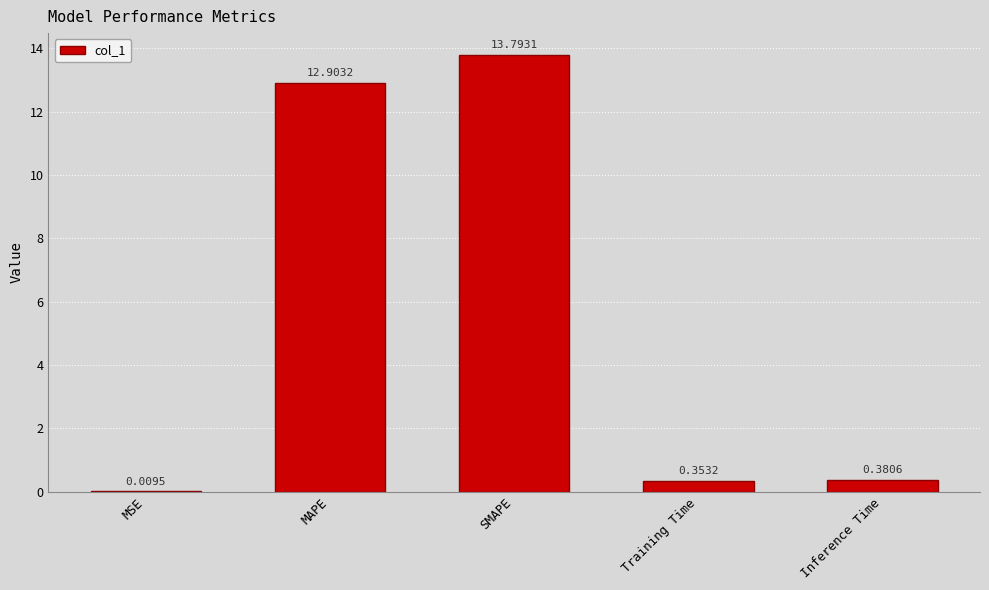

Where is the data nearest to the value 6?

Inference Time